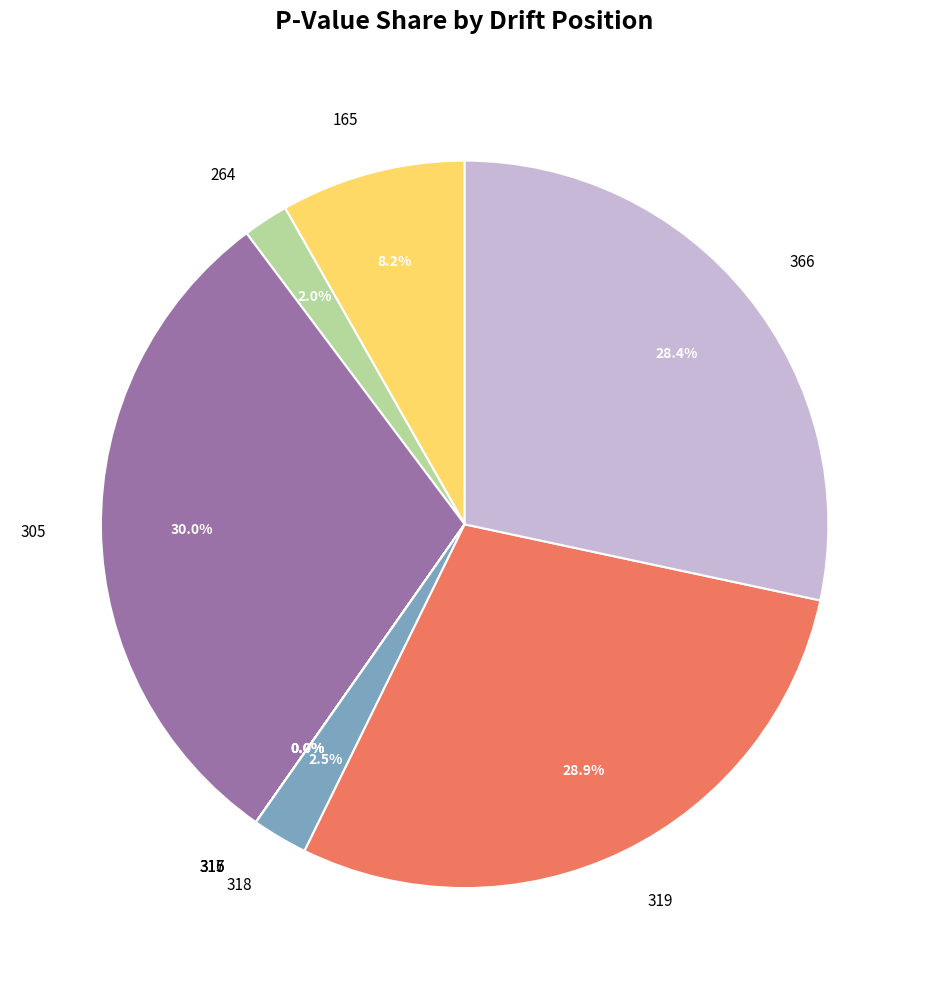

Which category has the biggest portion of the pie?

305